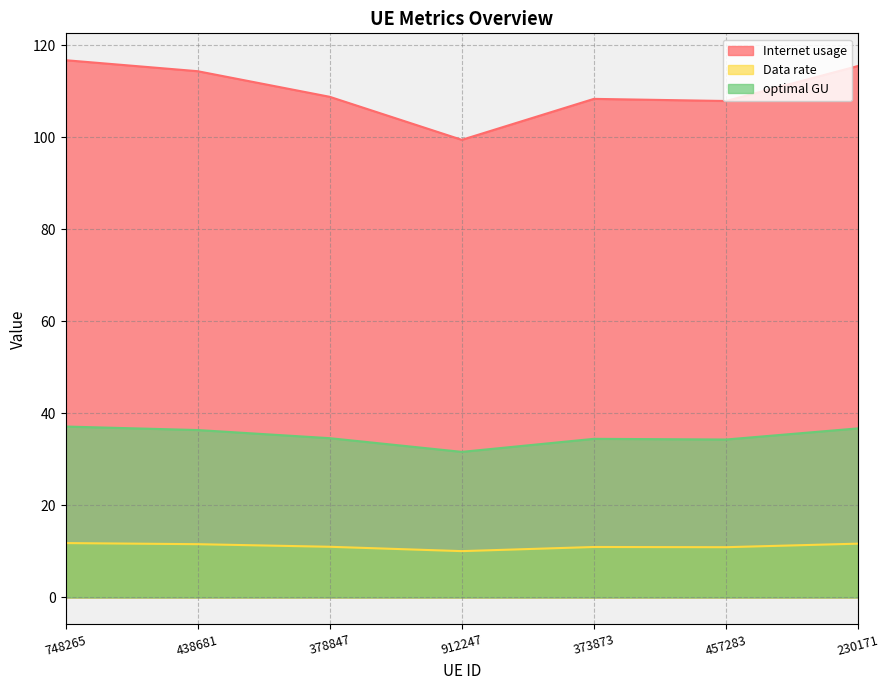

At 748265, list the series in order from smallest to largest.

Data rate, optimal GU, Internet usage